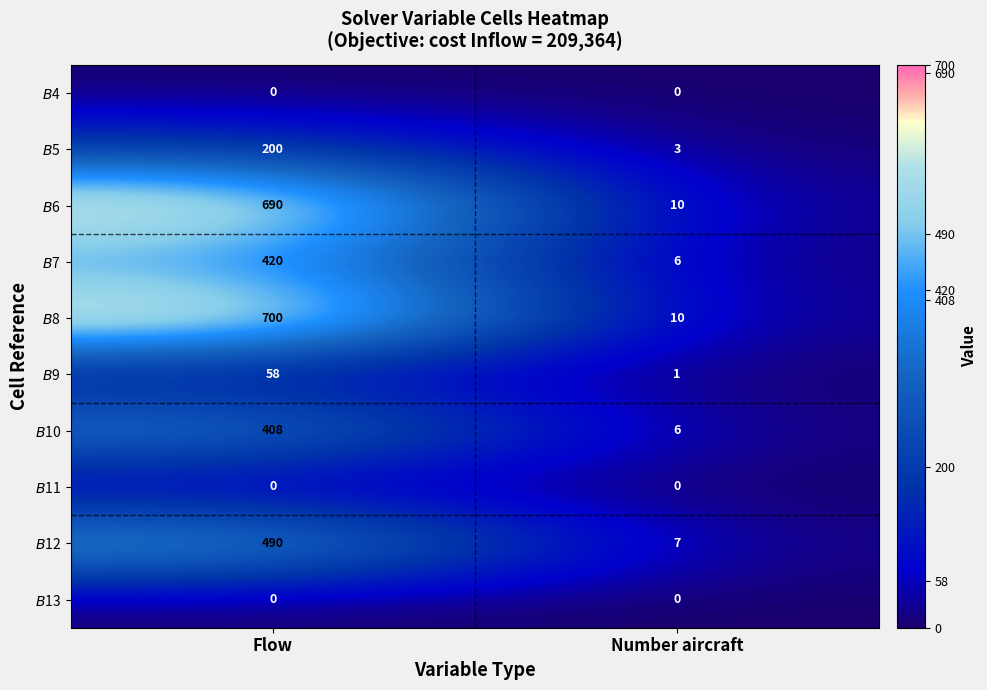

What is the maximum value shown in the chart?

700